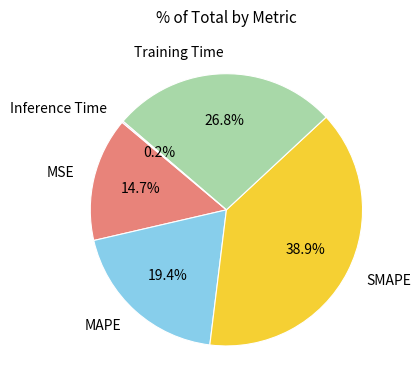

Does any single category account for the majority?

No